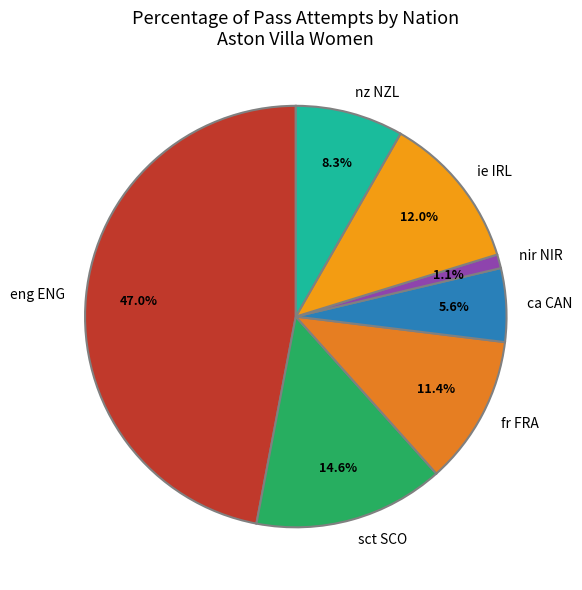

Do ie IRL and eng ENG together represent more than half of the pie?

Yes